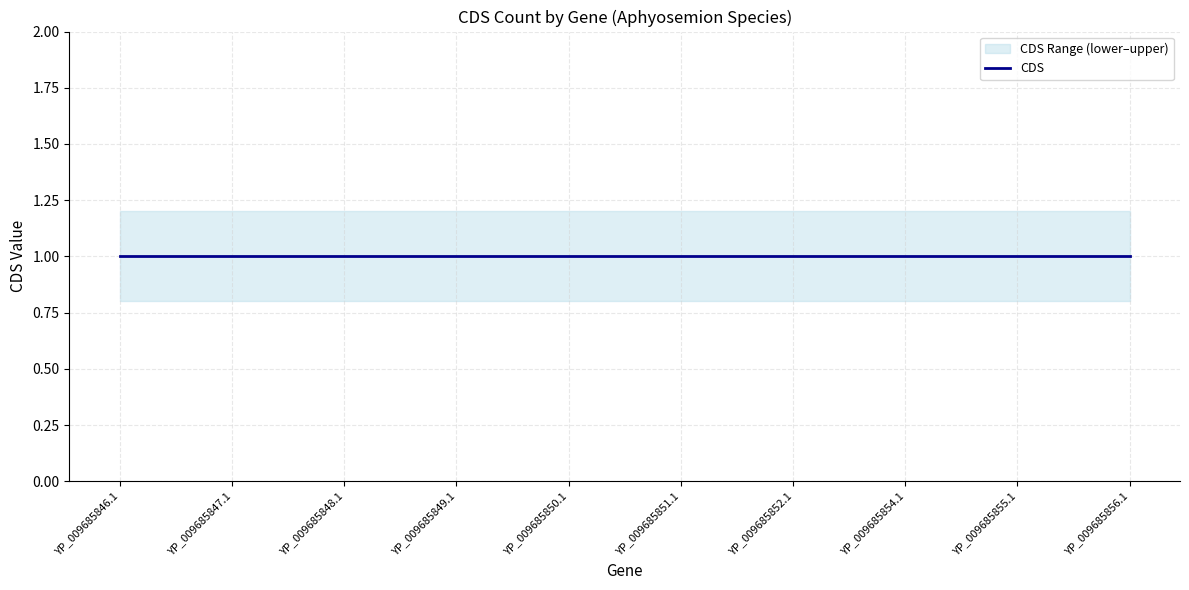

Between YP_009685847.1 and YP_009685851.1, which series saw the biggest shift?

CDS_lower